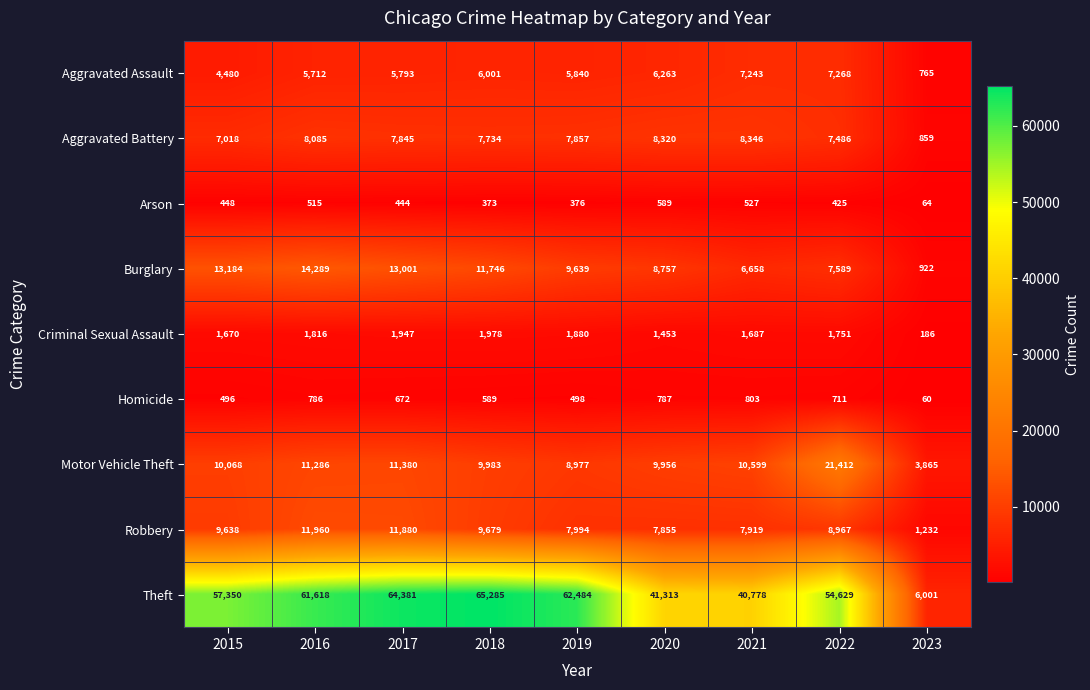

Count the number of categories in the chart.

9